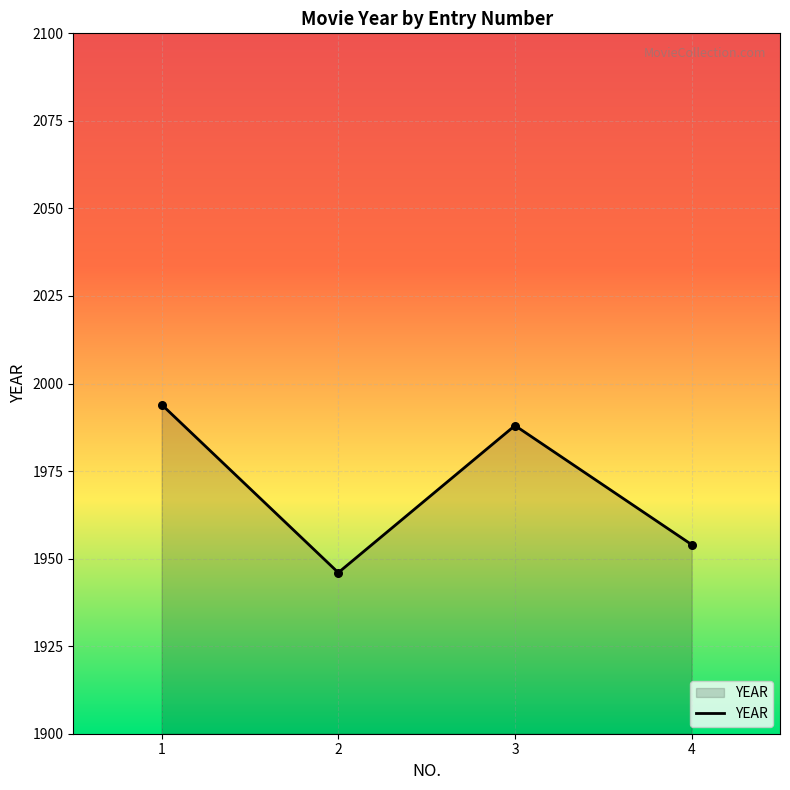

What is the ratio of the value at 1 to the value at 4?

1.0